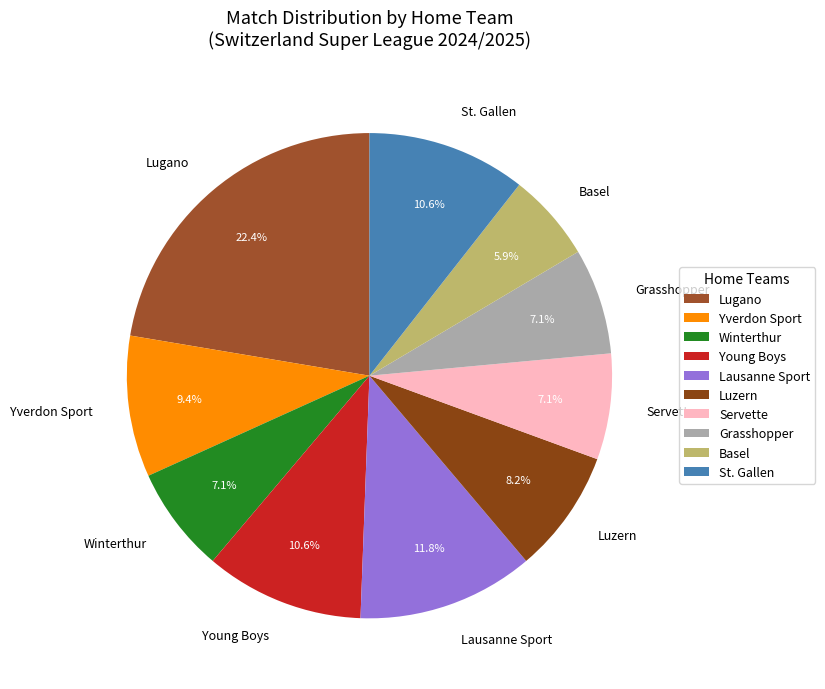

Is there a majority slice in this chart?

No